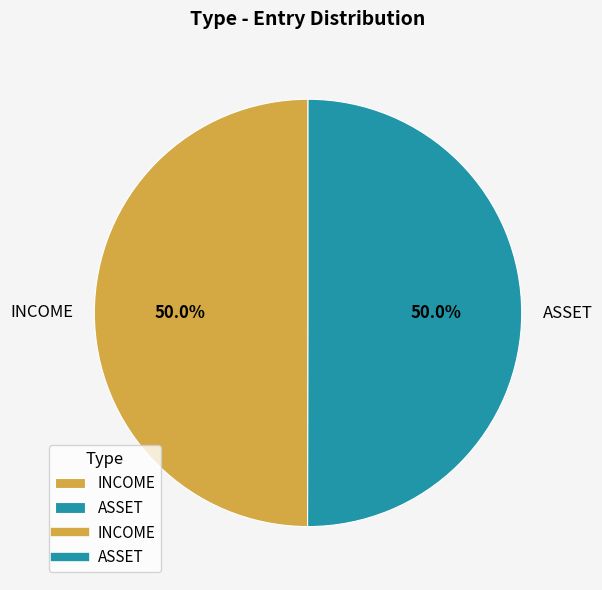

What percentage do ASSET and INCOME together represent?

100.0%